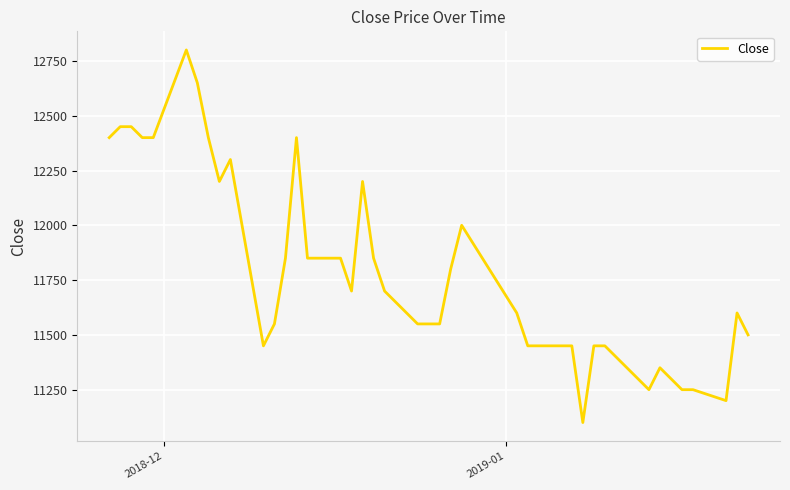

What is the maximum value shown in the chart?

12800